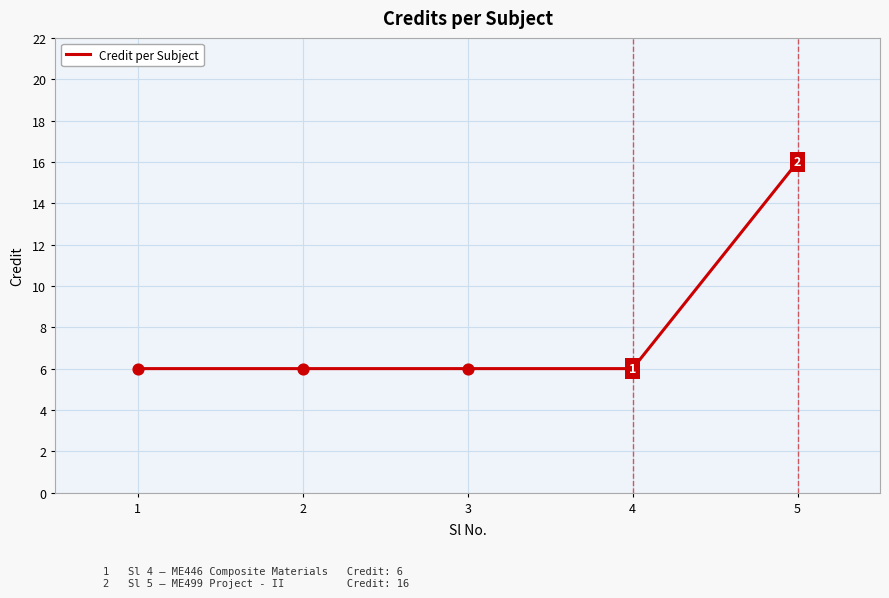

What is the change in value from 4 to 5?

+10